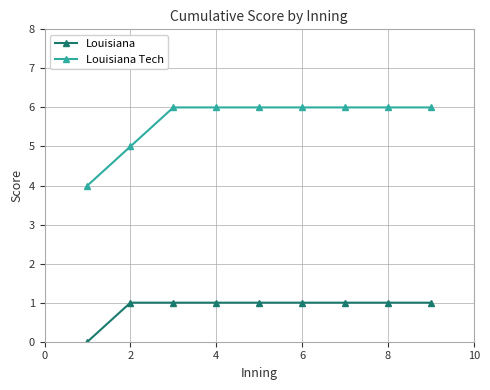

How many lines are shown in the chart?

2